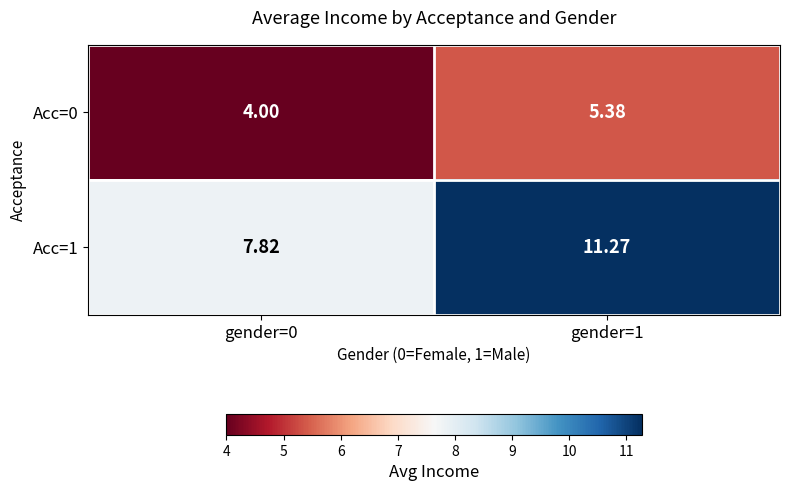

What is the maximum value shown in the chart?

11.3